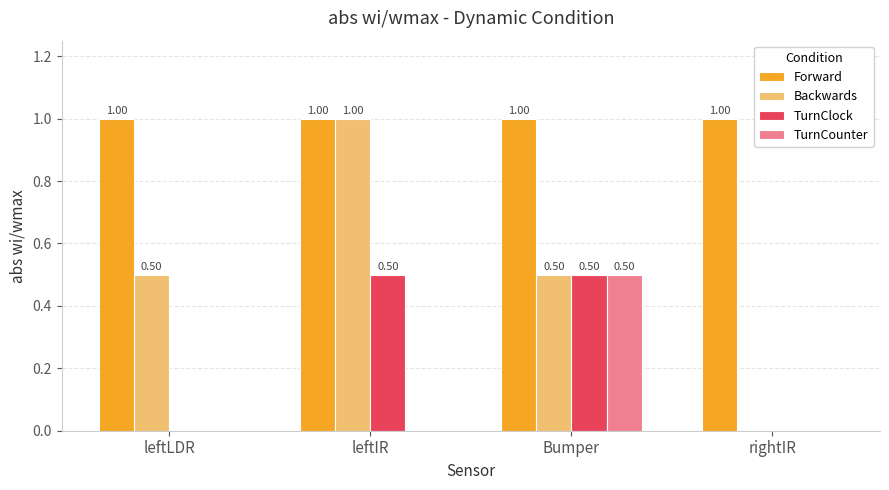

Count the number of categories in the chart.

4